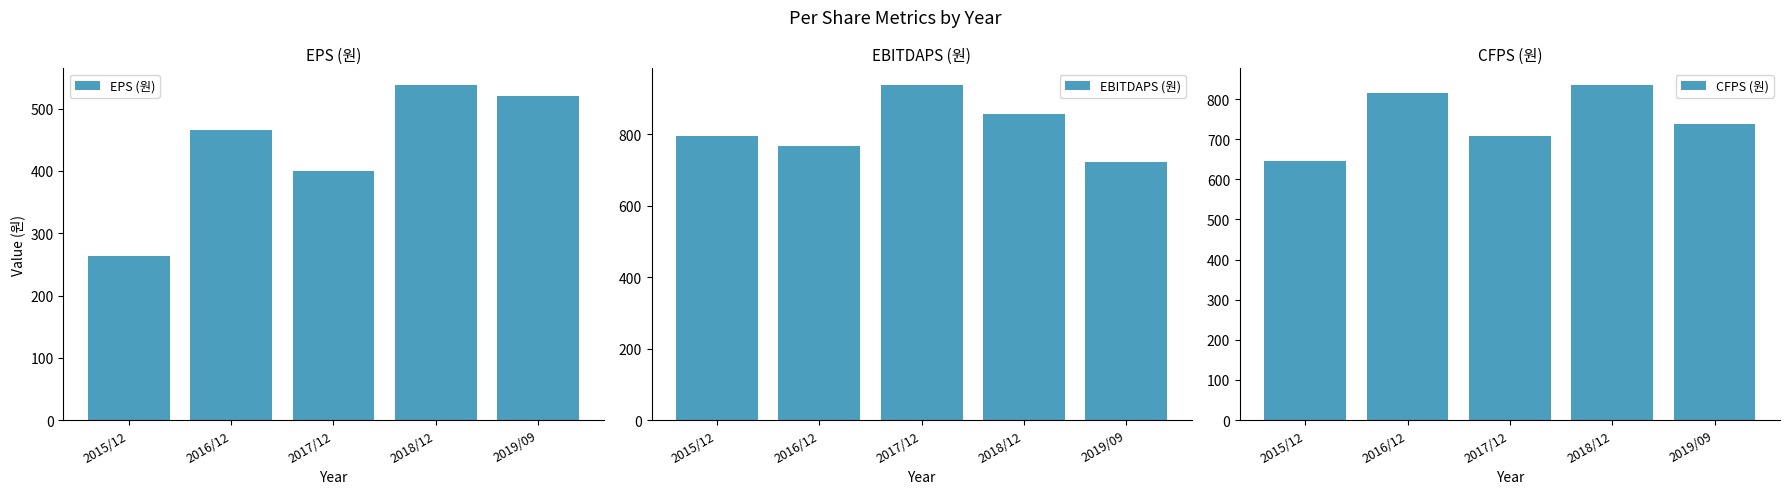

What is the sum of the EBITDAPS (원) values at 2019/09 and 2016/12?

1488